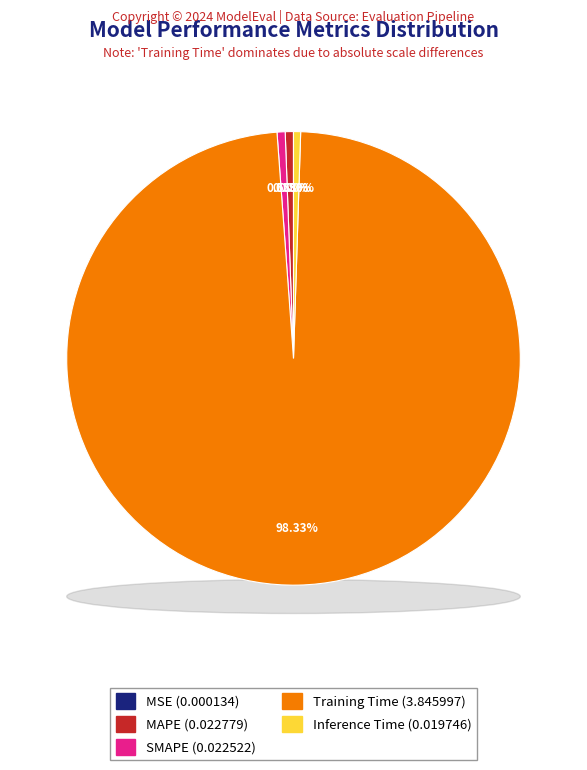

Which category has the biggest portion of the pie?

Training Time